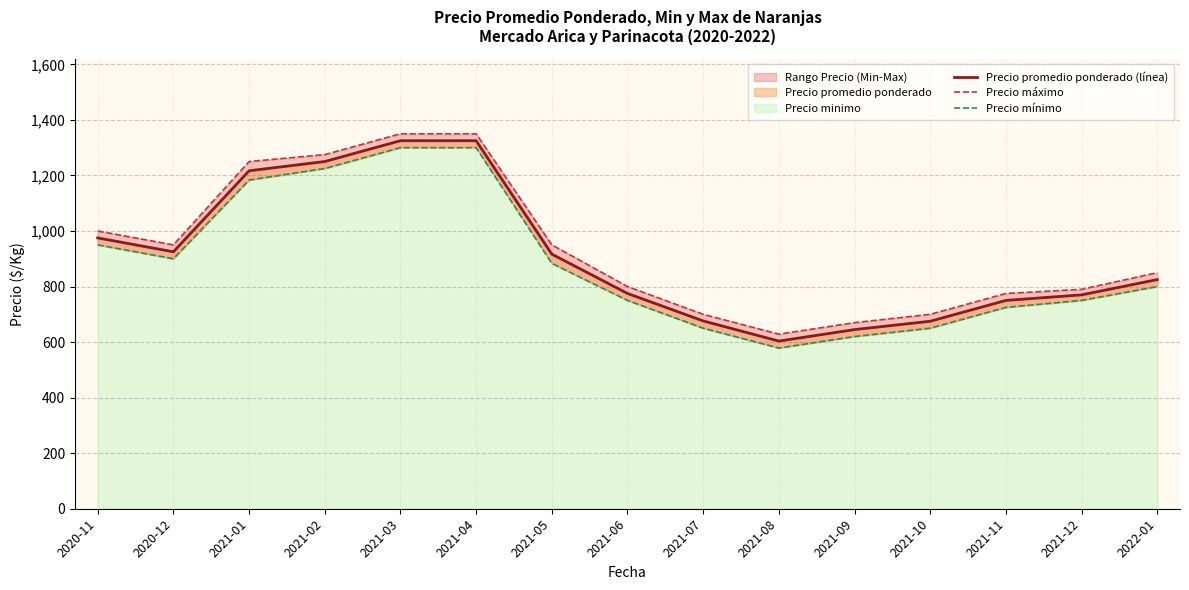

At which label does Precio mínimo first exceed 800?

2020-11